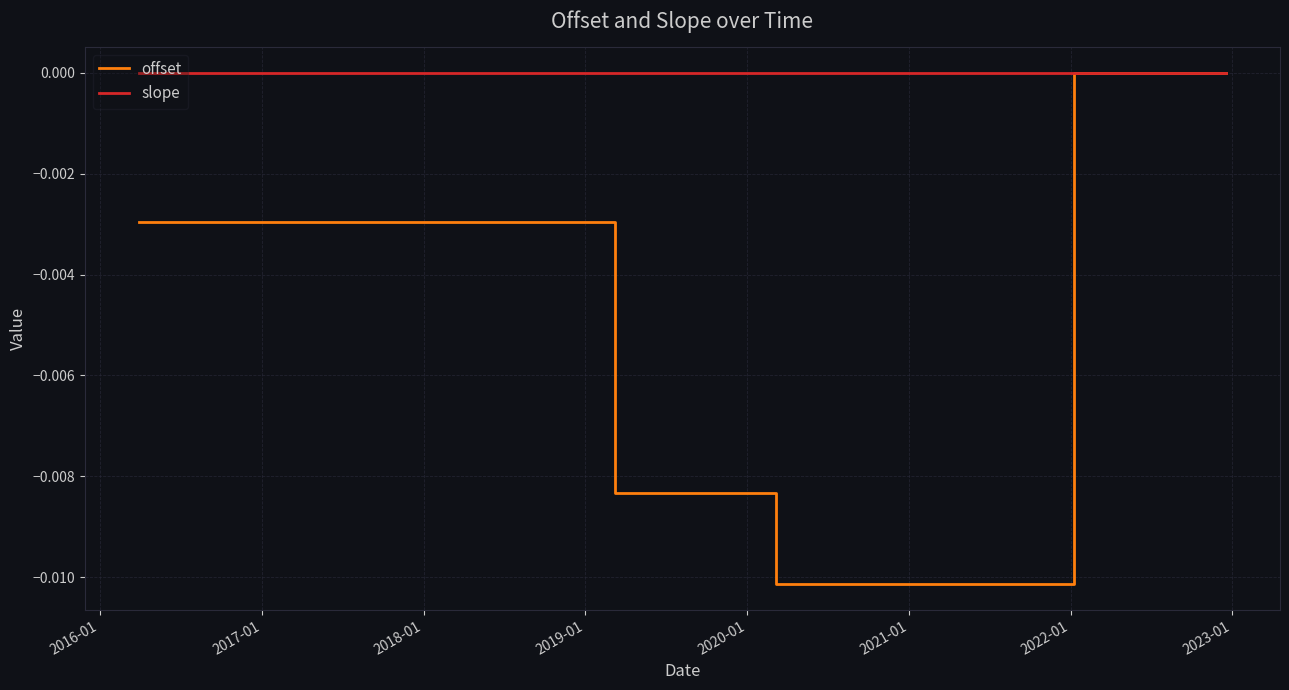

Rank the series by their average value, from lowest to highest.

offset, slope